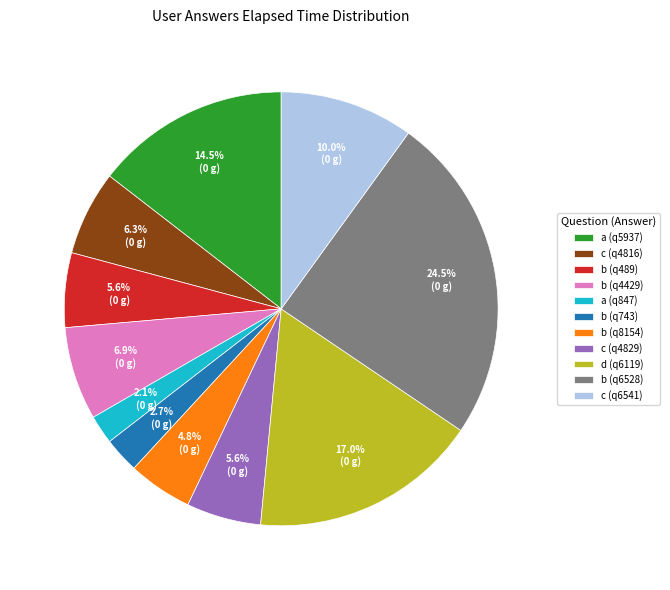

Which has a higher value, d (q6119) or b (q6528)?

b (q6528)